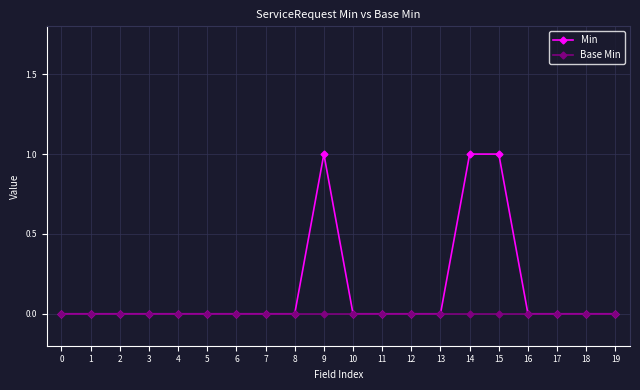

Count the number of data series in this chart.

2